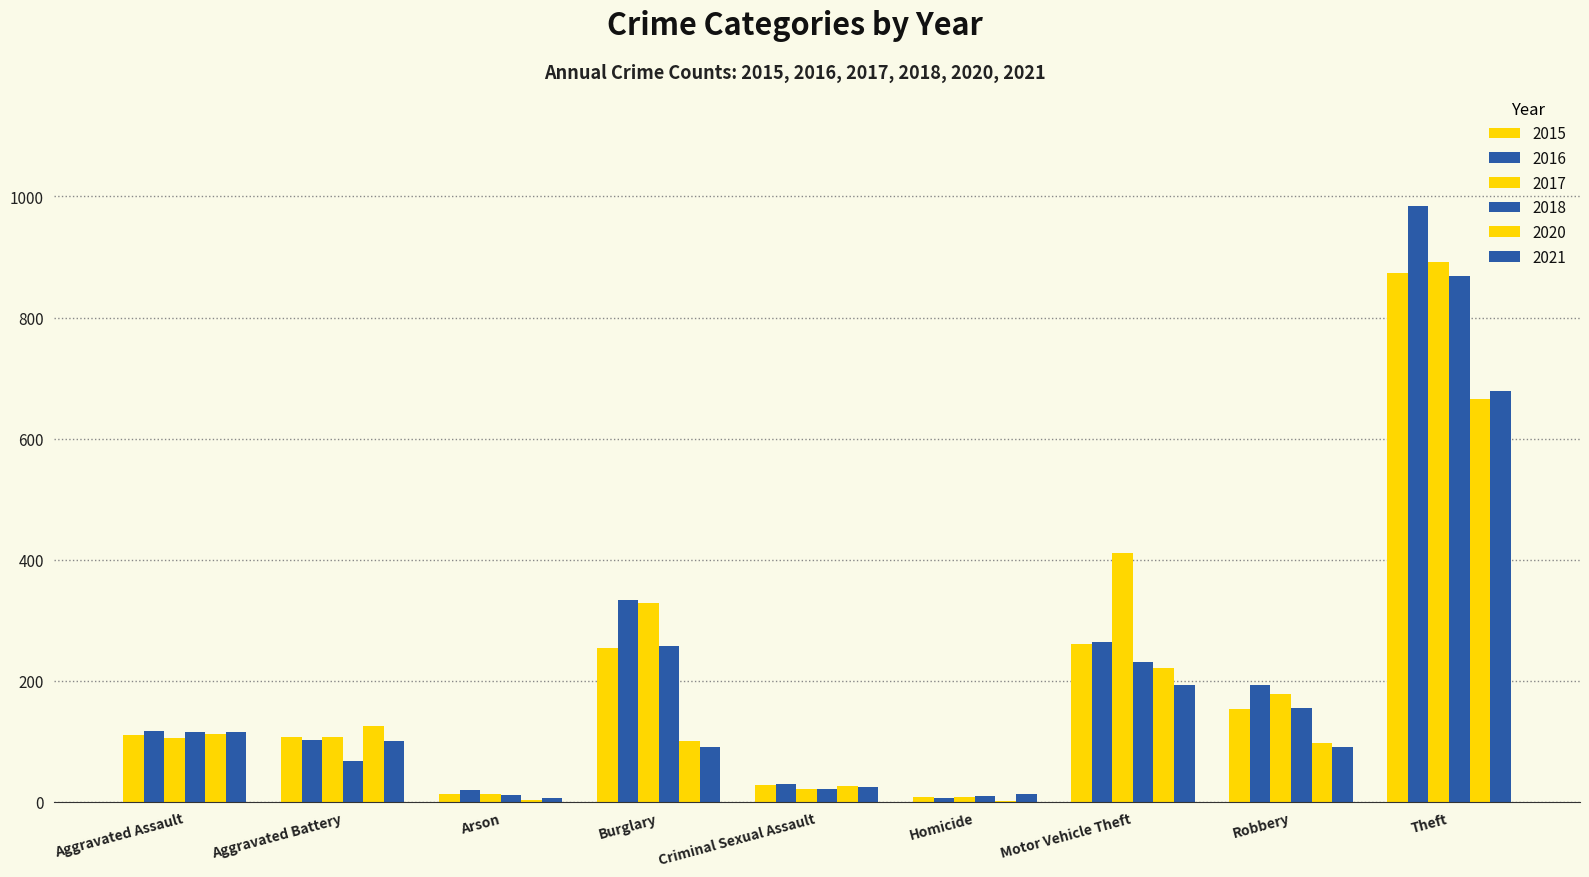

What is the difference between the 2017 values at Burglary and Motor Vehicle Theft?

82